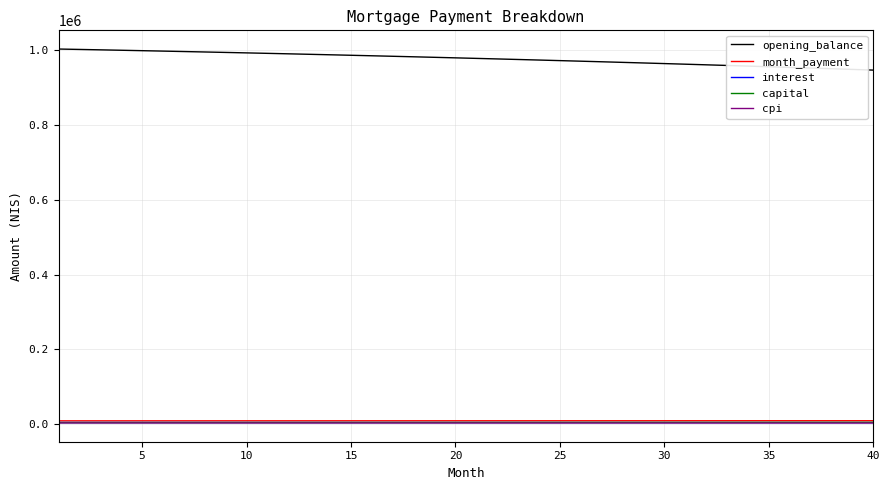

True or false: interest and opening_balance intersect in this chart.

False